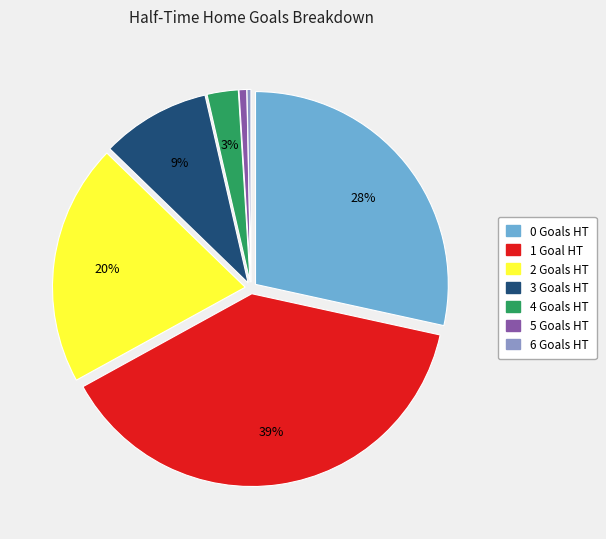

Is there a majority slice in this chart?

No